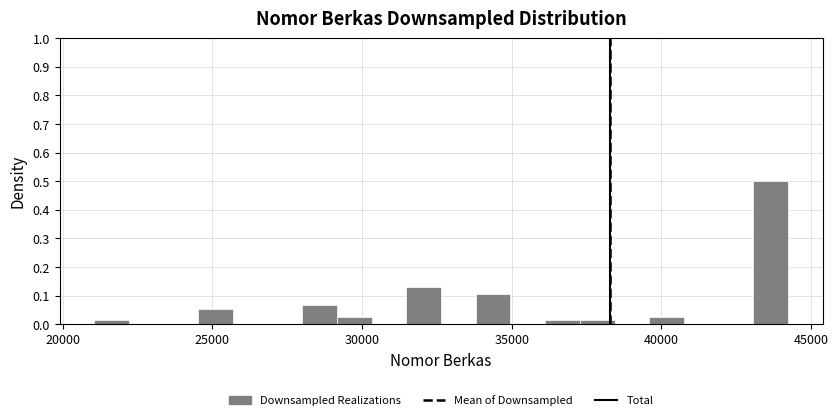

Read against the x-axis, roughly where is the centre of the tallest bar?

43500